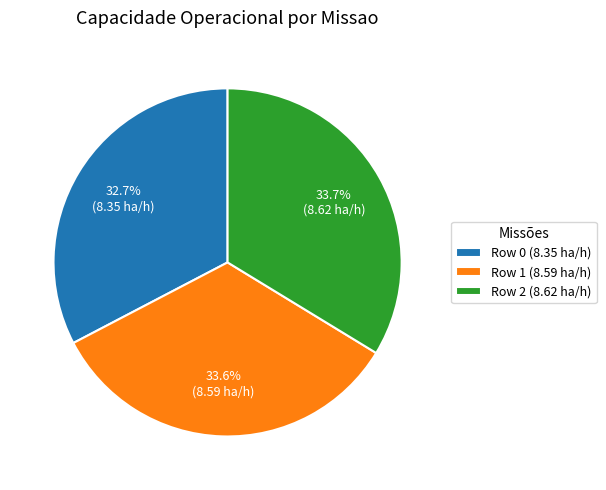

Between Row 2 and Row 0, which is larger?

Row 2